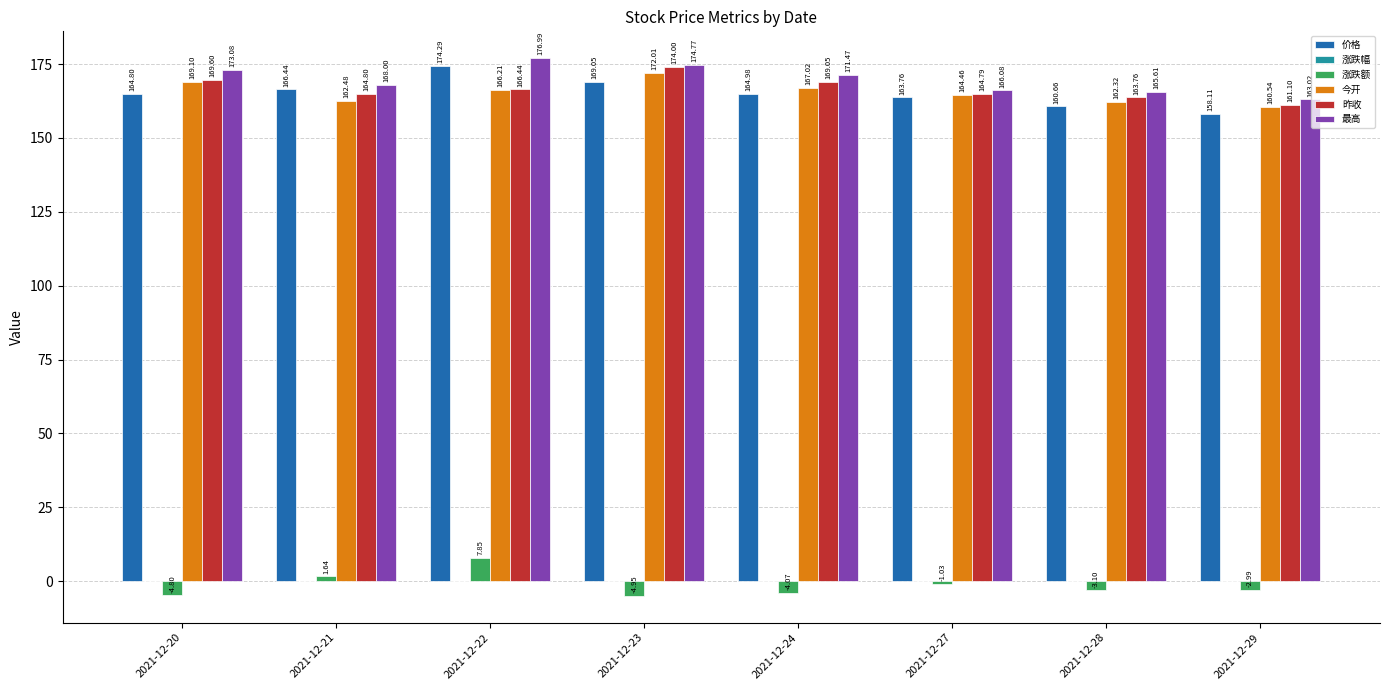

True or false: 涨跌额 has a value of -3.1 at 2021-12-28.

True